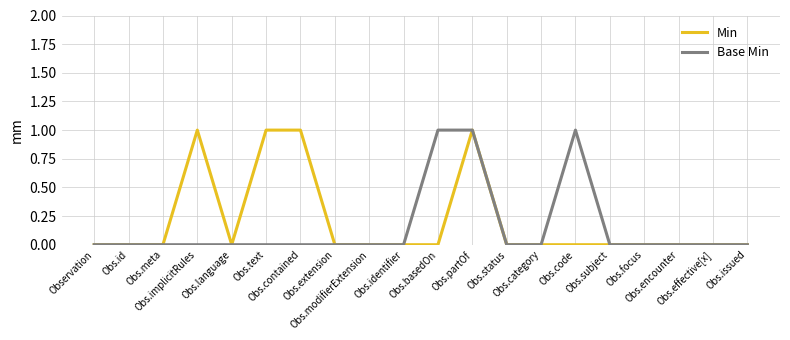

Reading right to left, transcribe all the data shown in this chart.

Min: Obs.issued=0	Obs.effective[x]=0	Obs.encounter=0	Obs.focus=0	Obs.subject=0	Obs.code=0	Obs.category=0	Obs.status=0	Obs.partOf=1	Obs.basedOn=0	Obs.identifier=0	Obs.modifierExtension=0	Obs.extension=0	Obs.contained=1	Obs.text=1	Obs.language=0	Obs.implicitRules=1	Obs.meta=0	Obs.id=0	Observation=0
Base Min: Obs.issued=0	Obs.effective[x]=0	Obs.encounter=0	Obs.focus=0	Obs.subject=0	Obs.code=1	Obs.category=0	Obs.status=0	Obs.partOf=1	Obs.basedOn=1	Obs.identifier=0	Obs.modifierExtension=0	Obs.extension=0	Obs.contained=0	Obs.text=0	Obs.language=0	Obs.implicitRules=0	Obs.meta=0	Obs.id=0	Observation=0